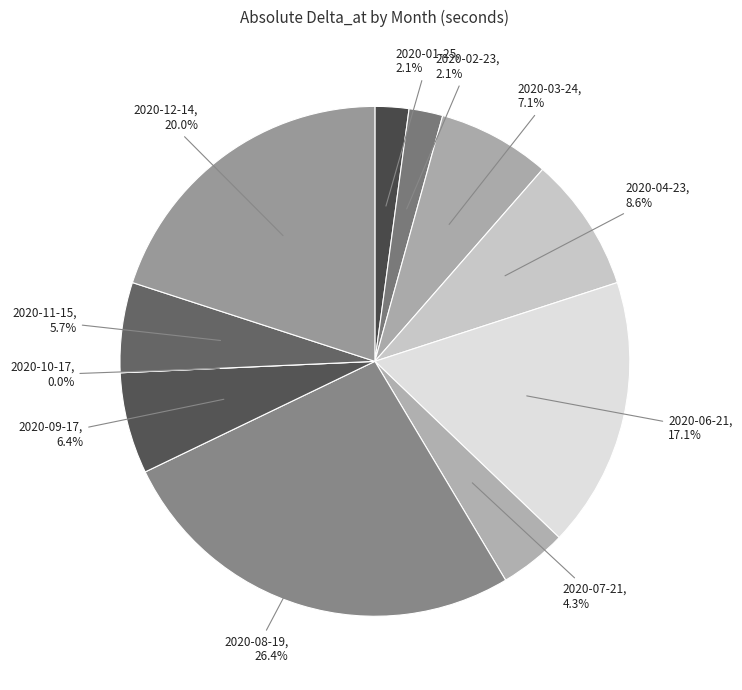

What percentage is the 2020-08-19 slice, to the nearest percent?

26%